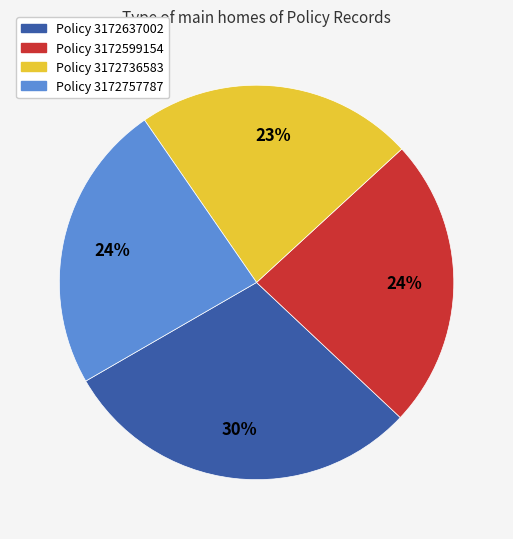

Is there a majority slice in this chart?

No